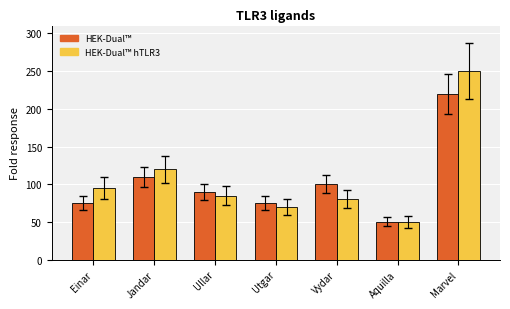

What is the label of the 4th bar from the right?

Utgar